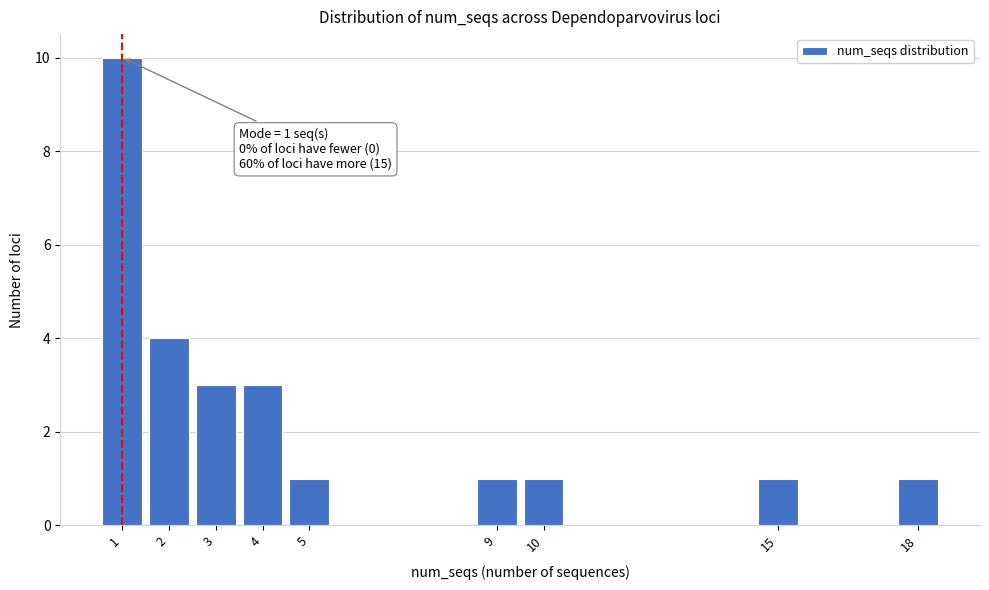

Reading left to right, transcribe all the data shown in this chart.

10	4	3	3	1	1	1	1	1